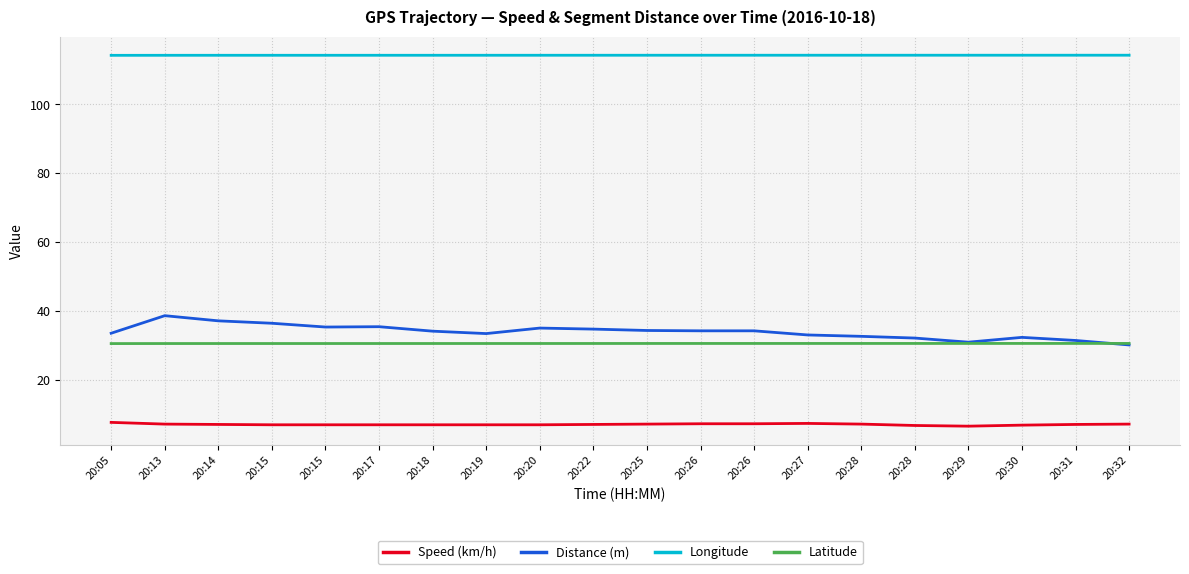

Which series has the largest range (max minus min)?

Distance (m)